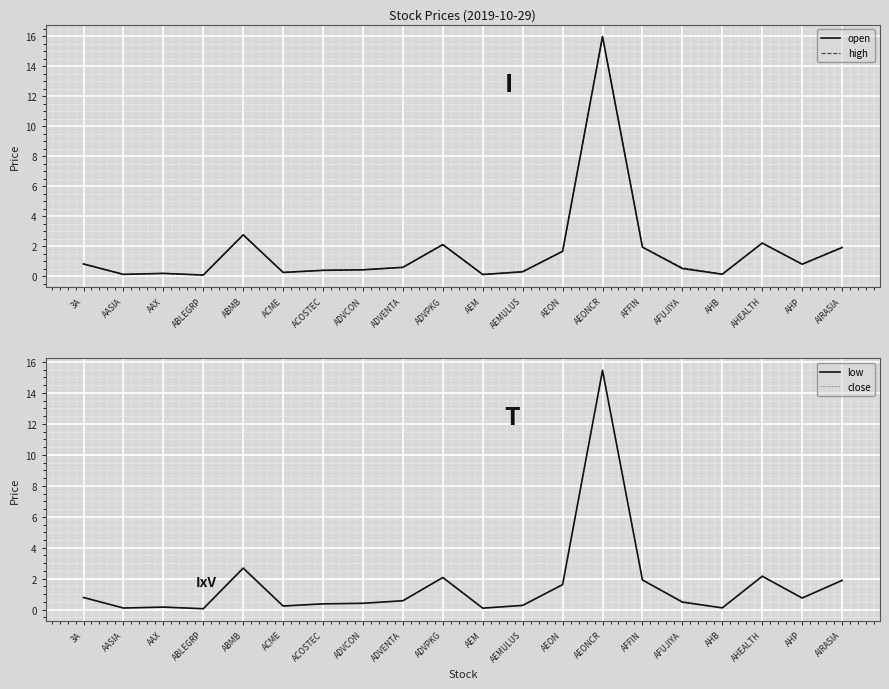

What is the label of the 3rd point from the right?

AHEALTH